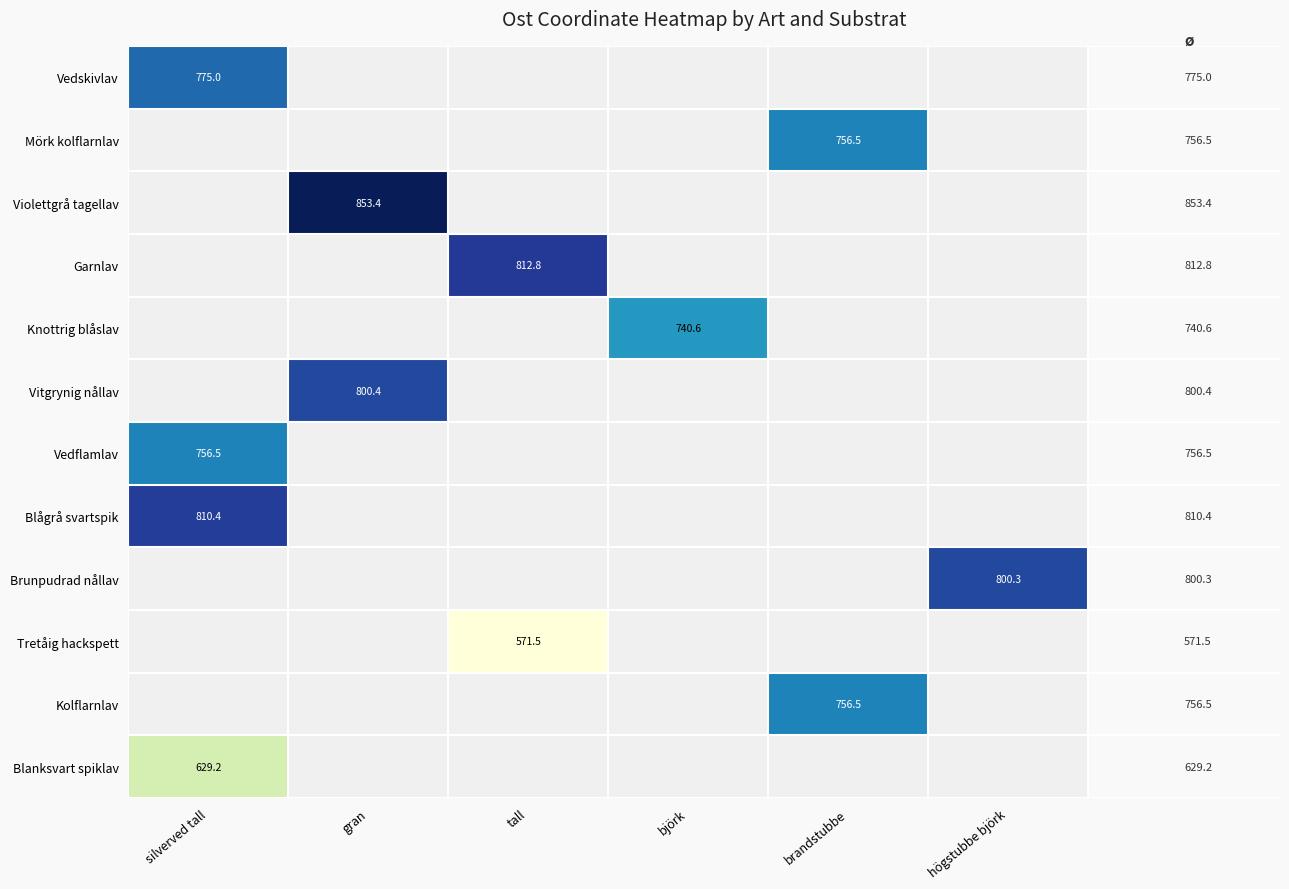

True or false: Blågrå svartspik has a value of 677118.5 at silverved tall.

False